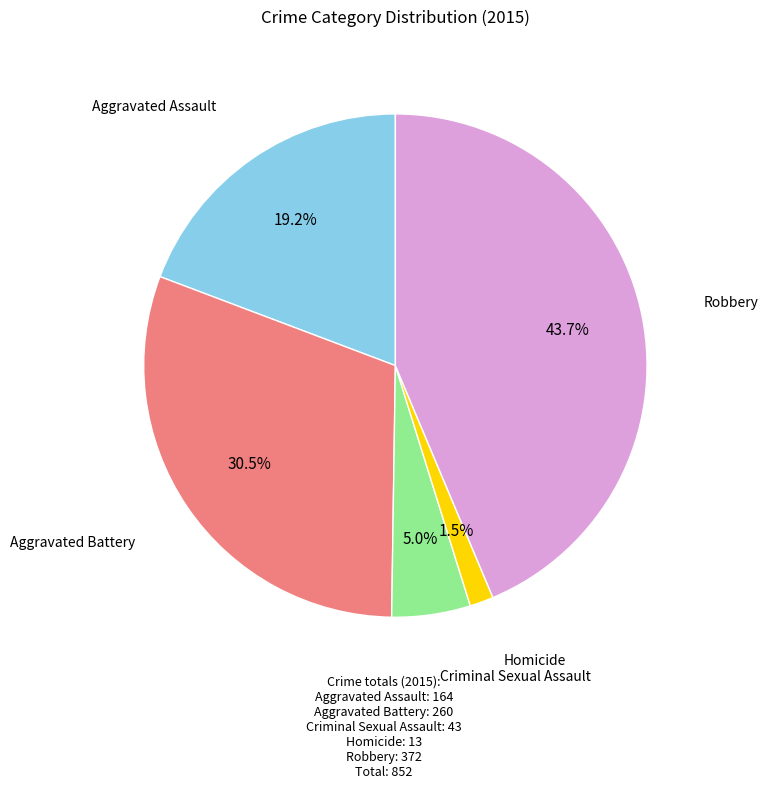

True or false: Homicide accounts for 11% of the total.

False